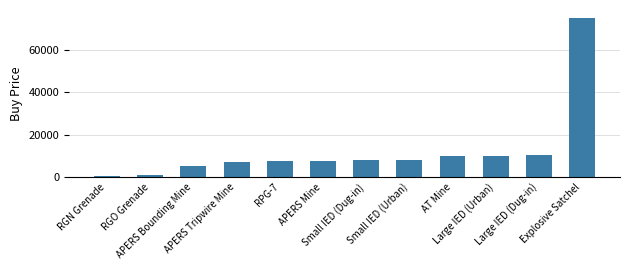

The value at APERS Bounding Mine is 2558. True or false?

False